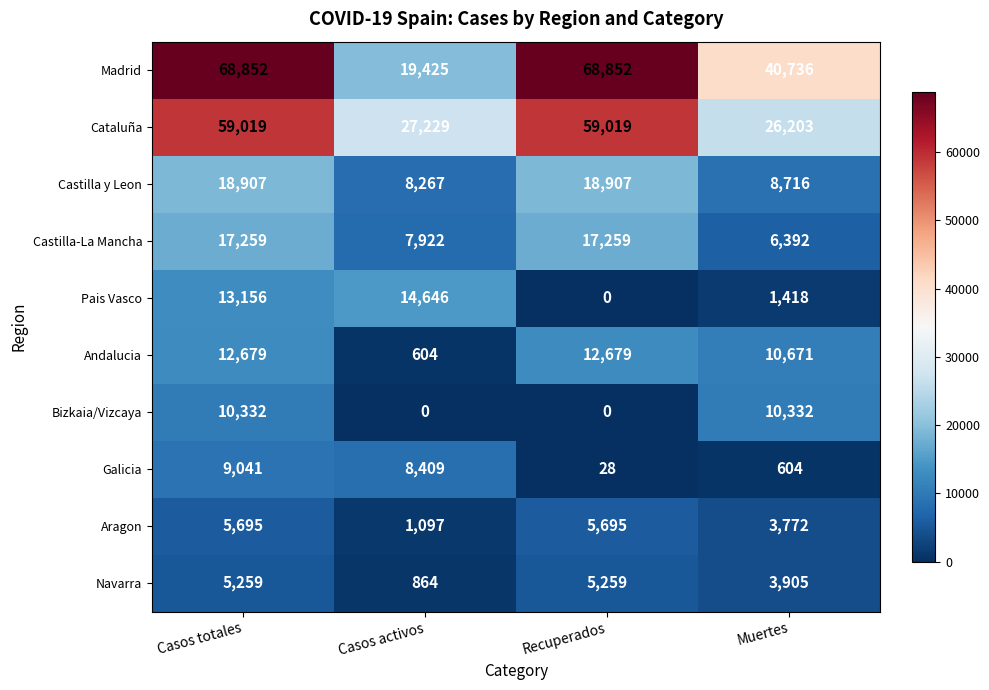

What is the maximum value shown in the chart?

68852